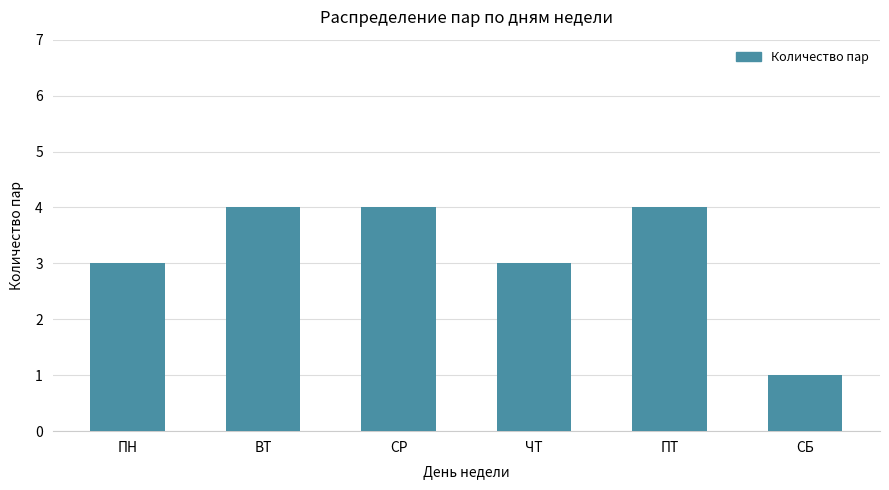

Which category has the lowest value across all series?

СБ